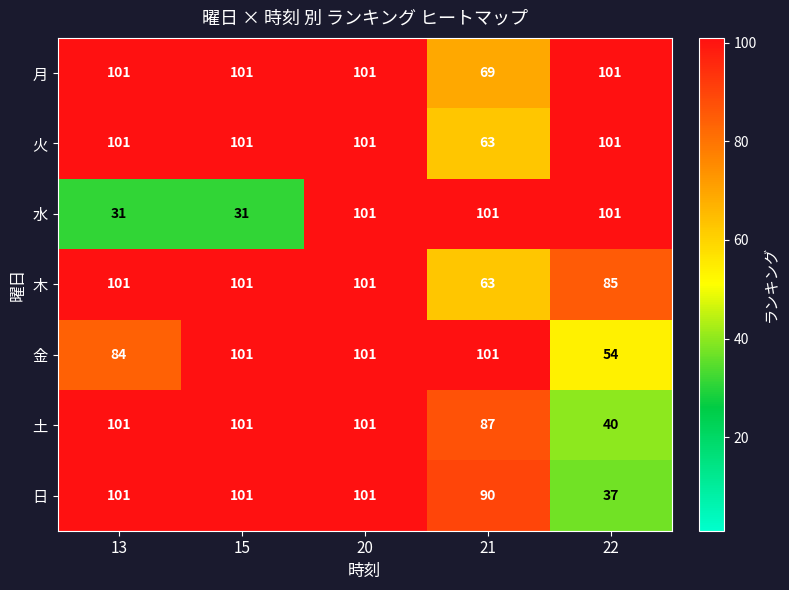

Is the value of 日 at 15 greater than the value of 火 at 21?

Yes